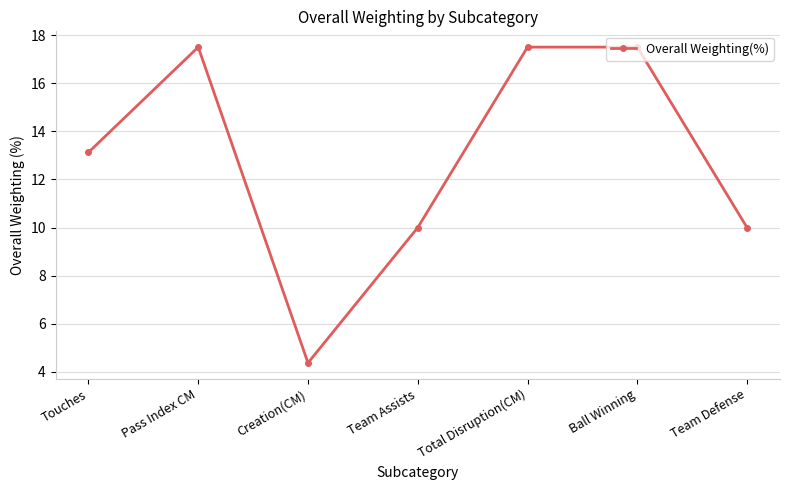

What is the change in value from Team Assists to Total Disruption(CM)?

+7.5